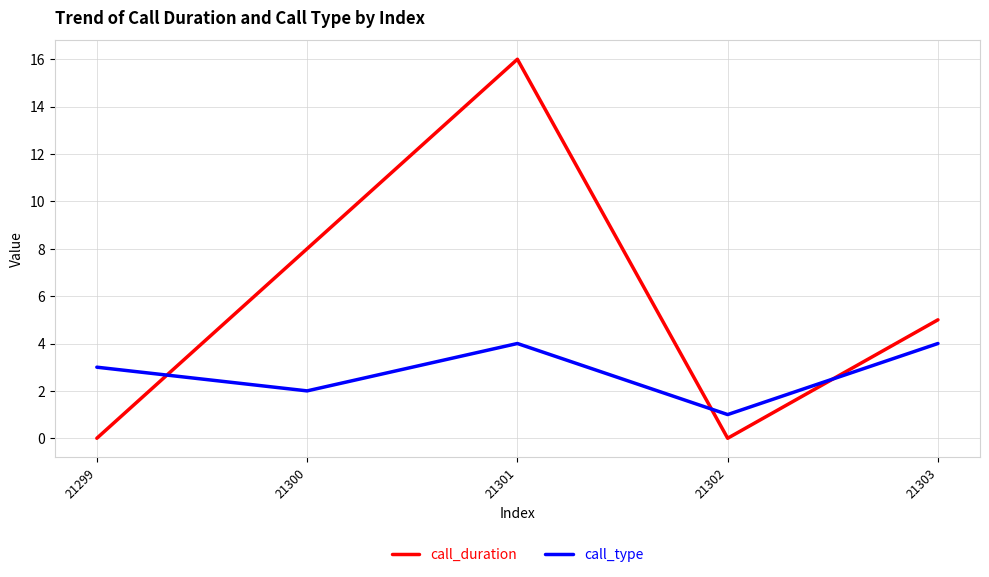

Count the number of data series in this chart.

2